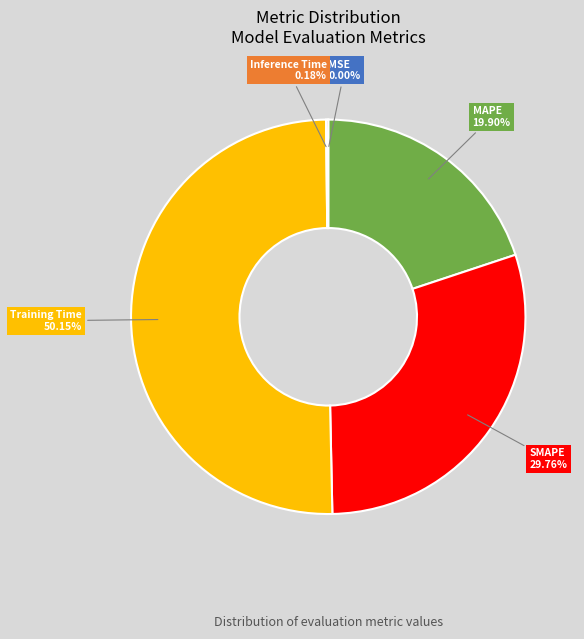

Which slice represents more than half of the pie?

Training Time